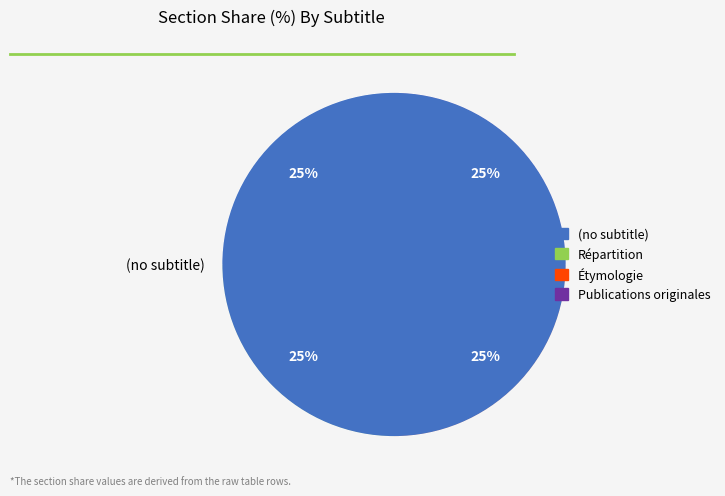

Rank the categories by value from highest to lowest.

Publications originales, Étymologie, Répartition, (no subtitle)